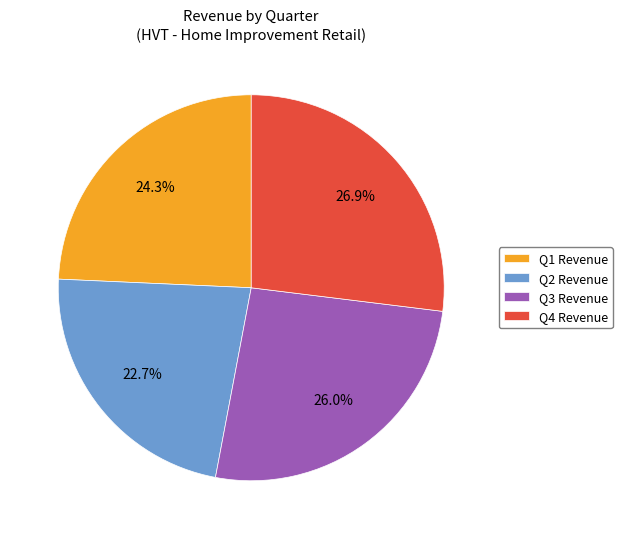

What is the total percentage of Q2 Revenue and Q1 Revenue?

47.0%